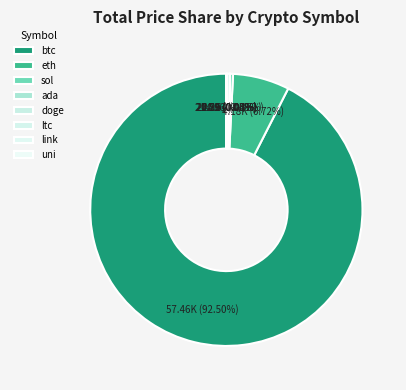

How many segments does this pie chart have?

8